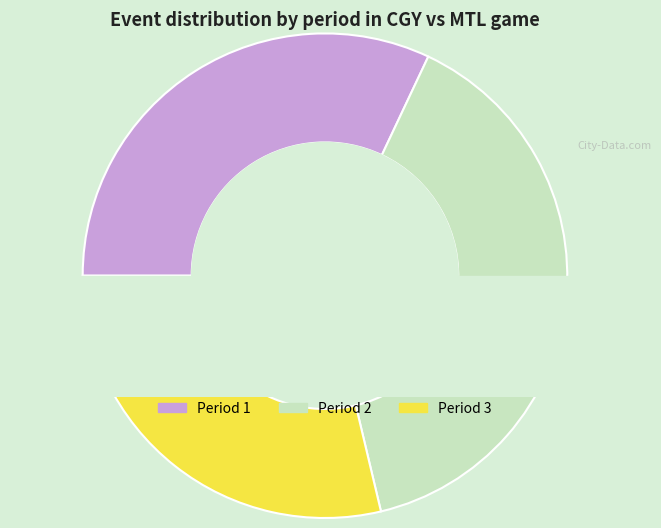

To the nearest percent, what percentage of the pie is Period 3?

29%